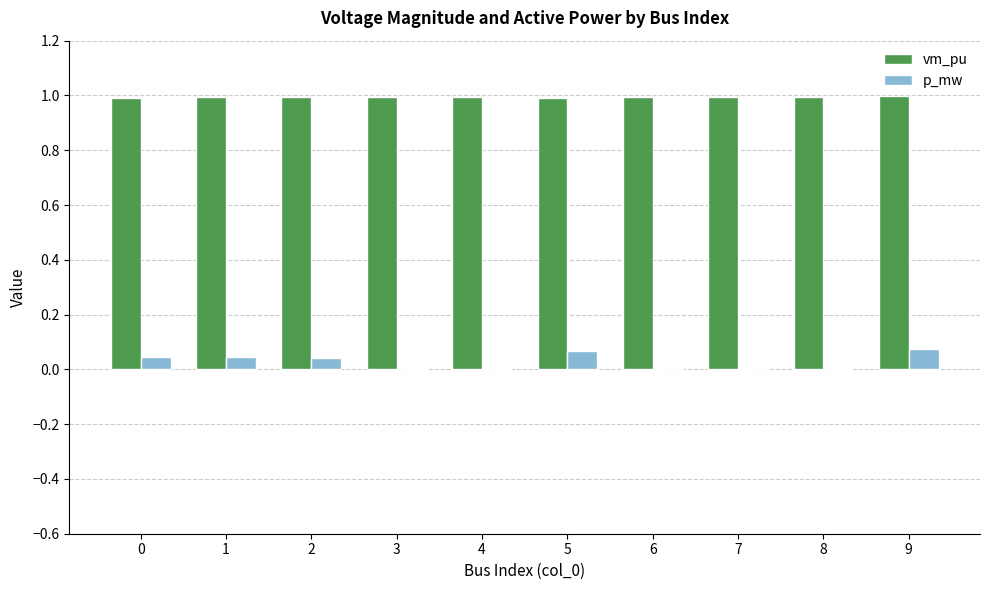

What is the maximum value shown in the chart?

1.0